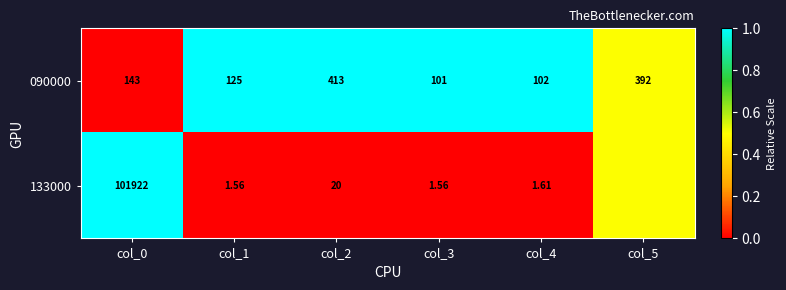

The 090000 series shows 1.0 at col_3. True or false?

True